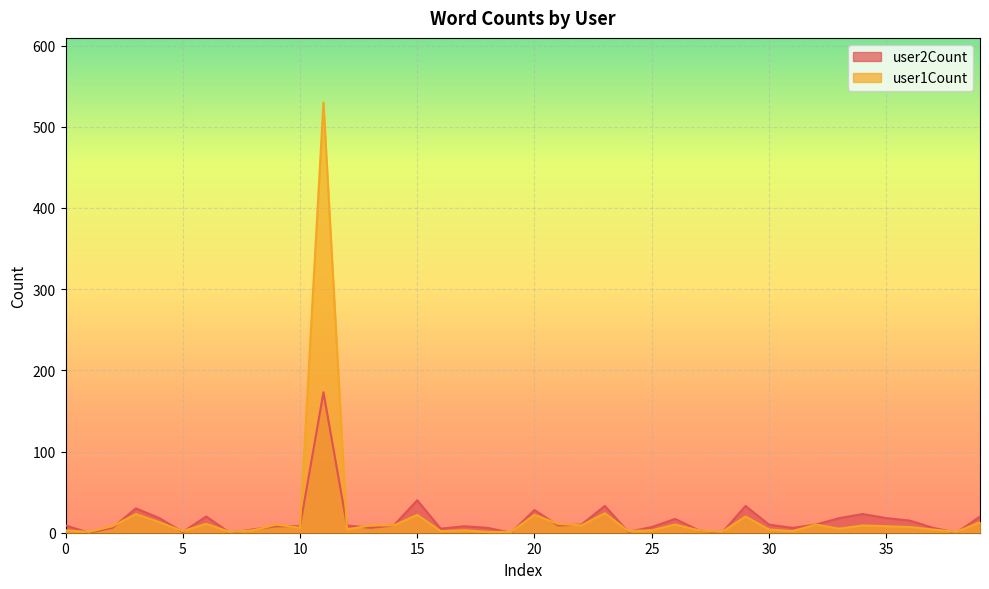

The user1Count series shows 9 at 22. True or false?

True